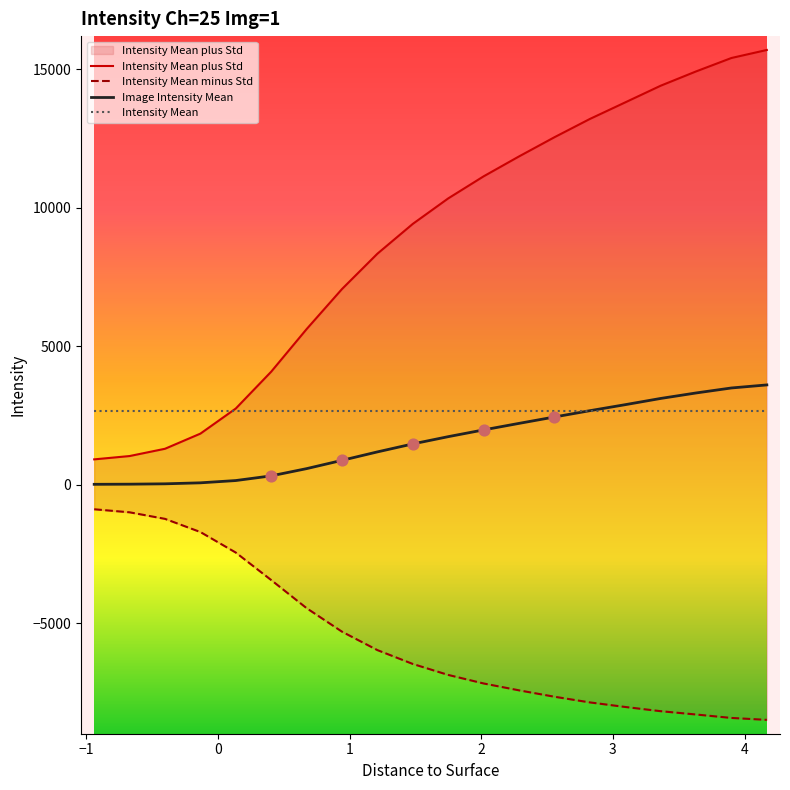

Which series contains the lowest Y value?

Intensity Mean minus Std